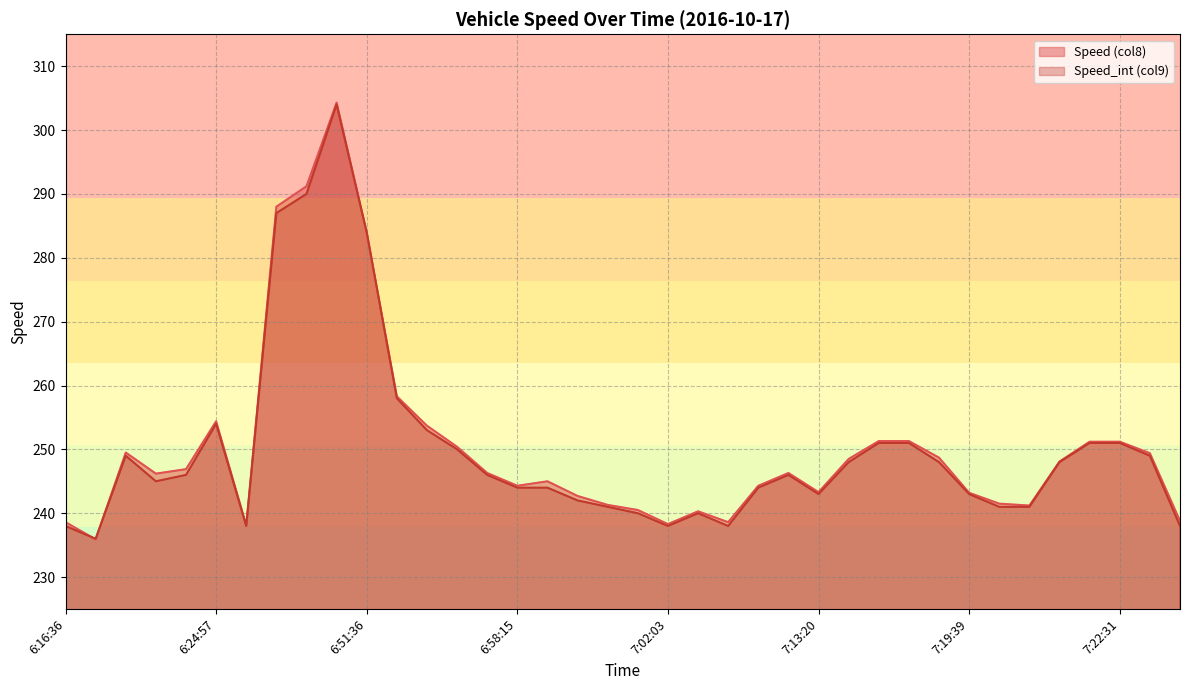

True or false: Speed (col8) and Speed_int (col9) cross at least once.

True